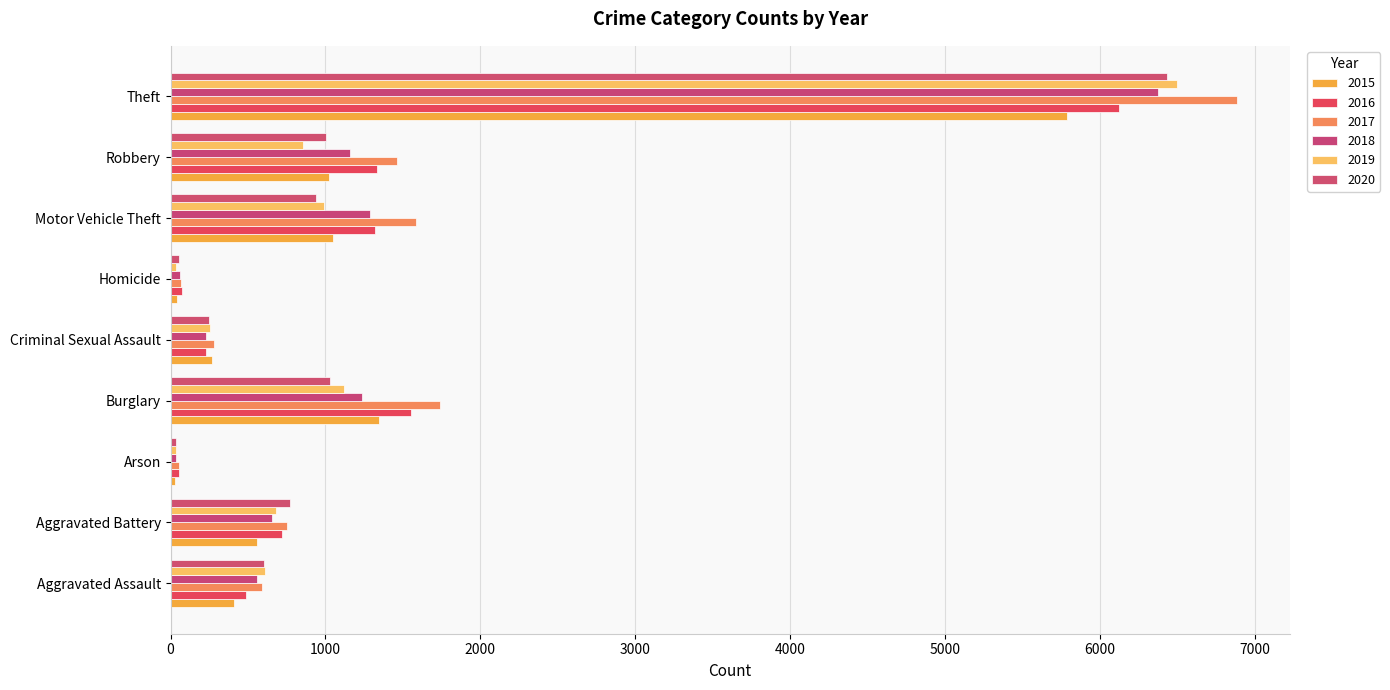

Which series has the largest total across all categories?

2017